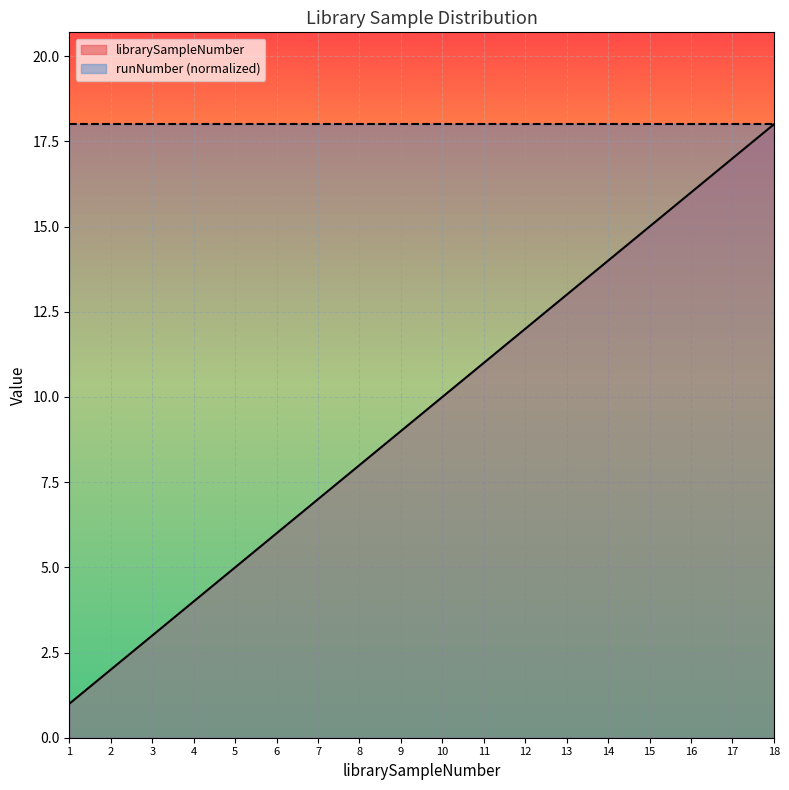

How many data points are above 10?

8